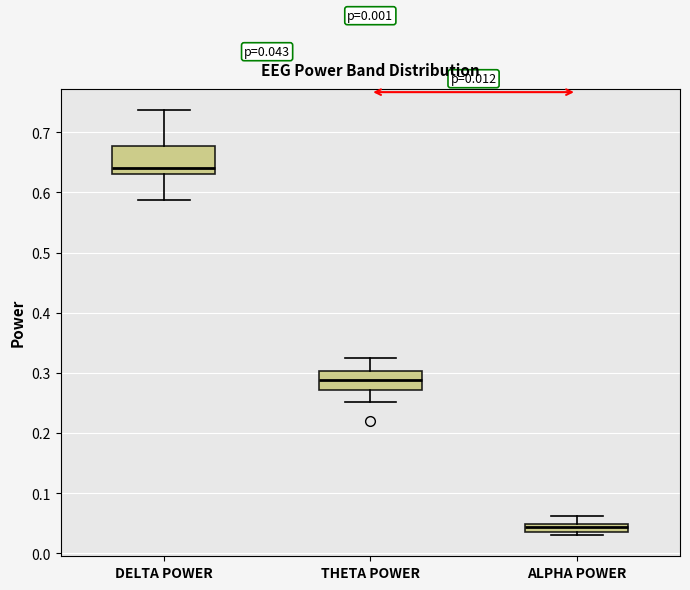

Which box's median line is the lowest?

ALPHA POWER